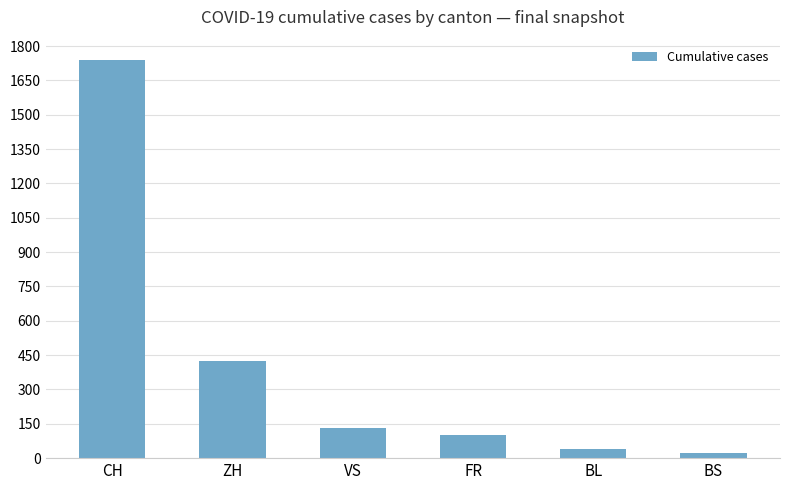

What is the difference between the values at CH and VS?

1609